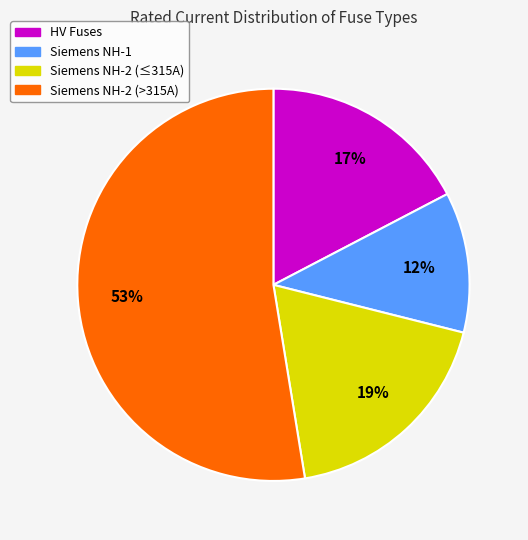

Count the number of slices in the pie.

4